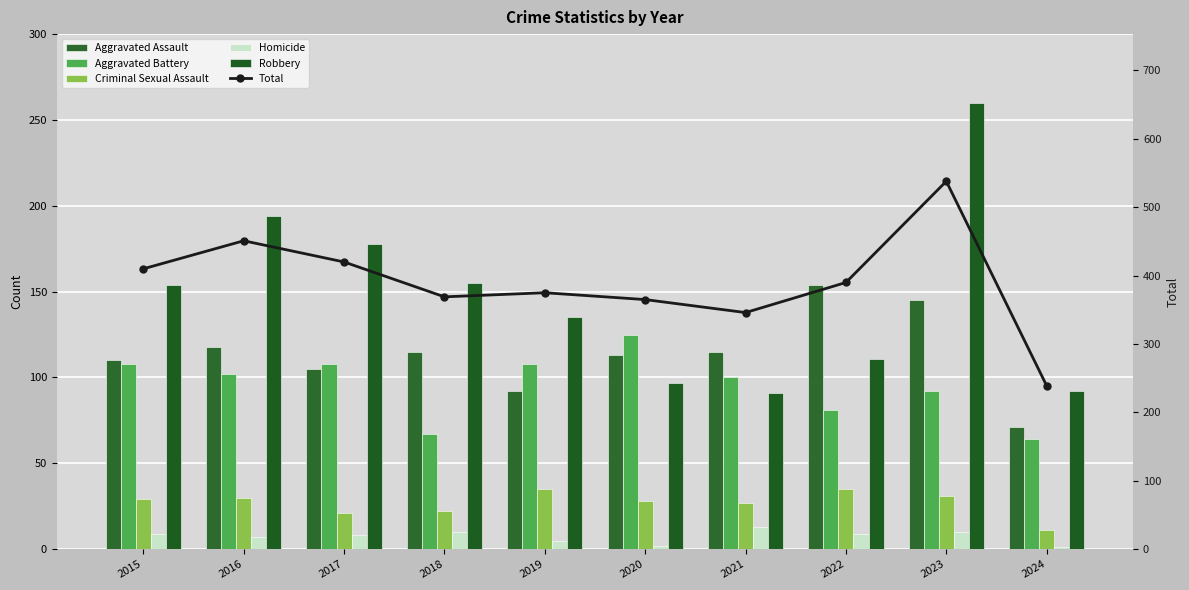

What is the highest value of the Robbery series?

260